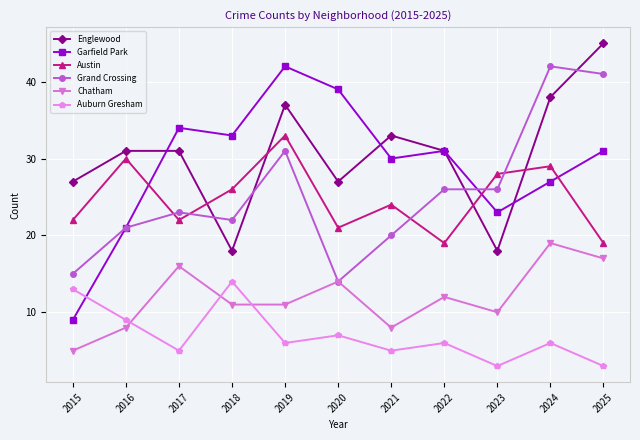

Which series has the largest range (max minus min)?

Garfield Park